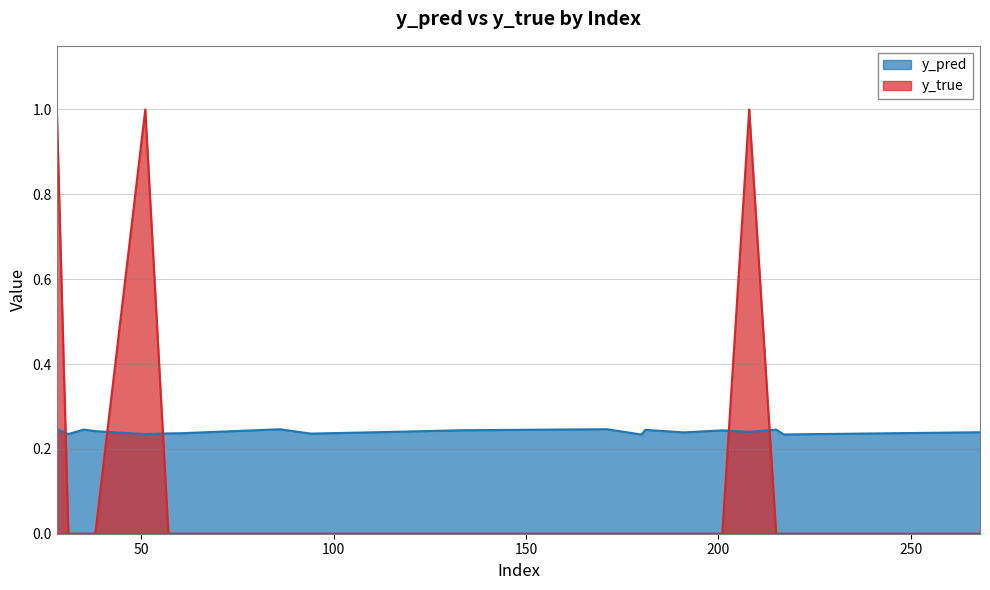

At how many categories does at least one series exceed 0?

20